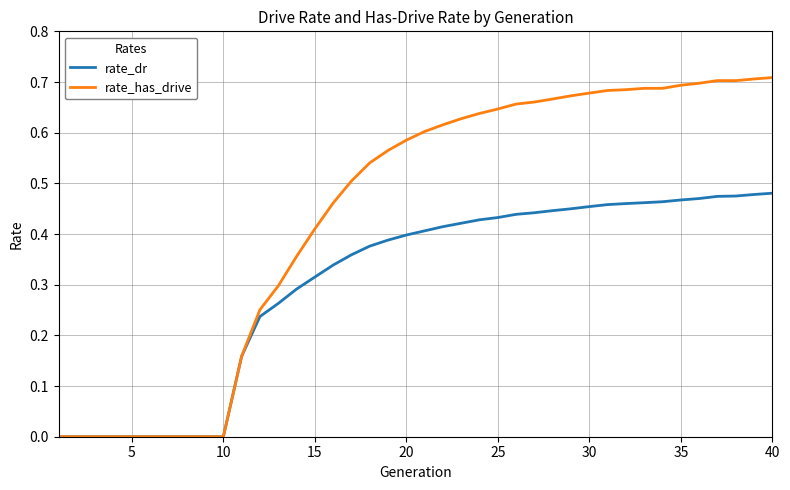

Rank the series by their maximum value, from lowest to highest.

rate_dr, rate_has_drive